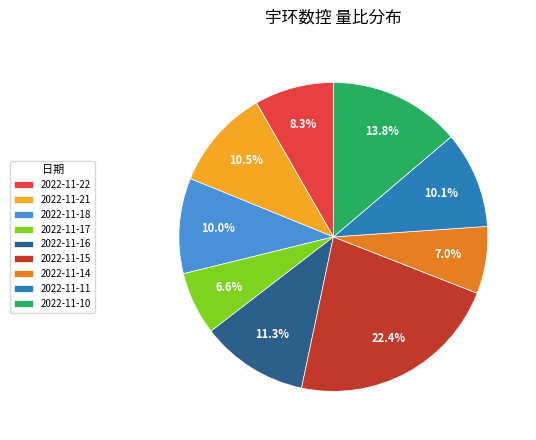

How many segments does this pie chart have?

9